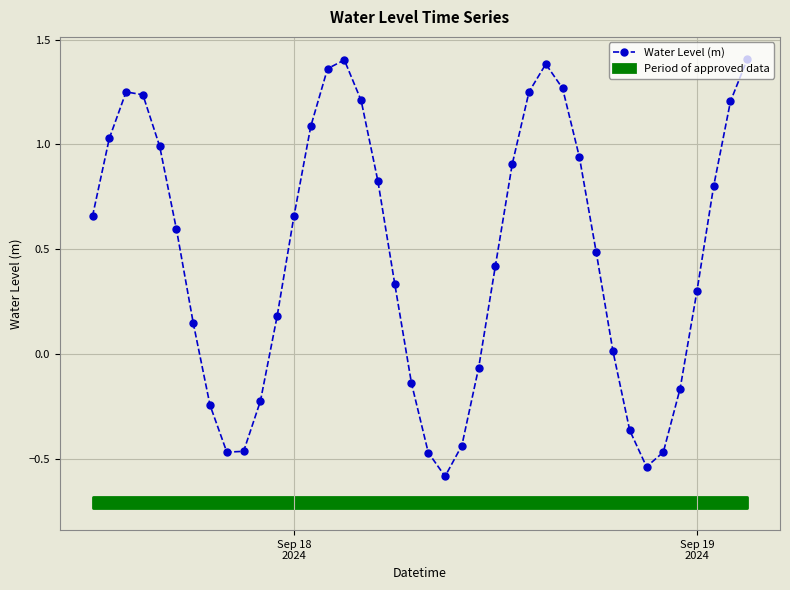

In Water Level (m), how many points are higher than both neighbors (excluding endpoints)?

3